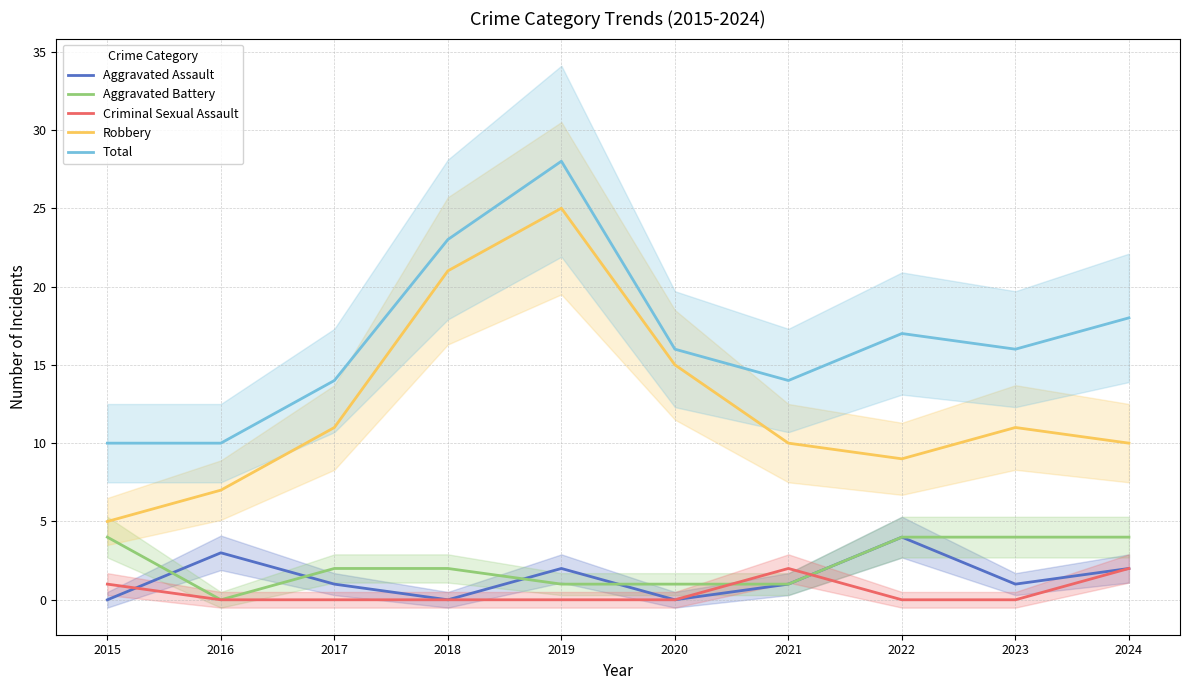

True or false: Total and Aggravated Battery cross at least once.

False